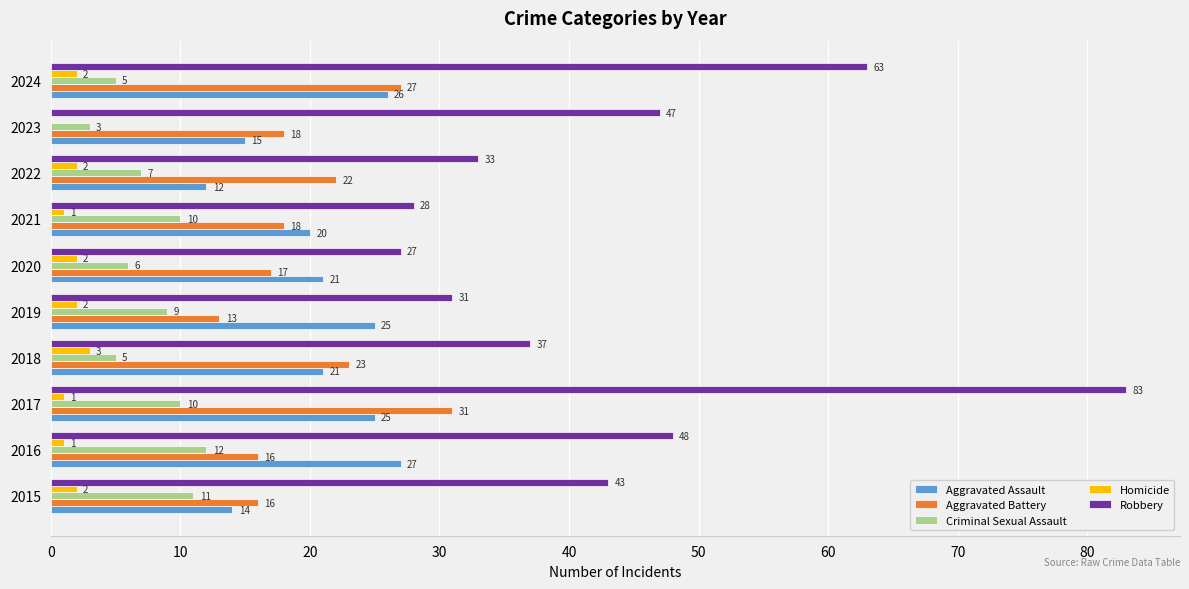

What is the greatest value displayed?

83